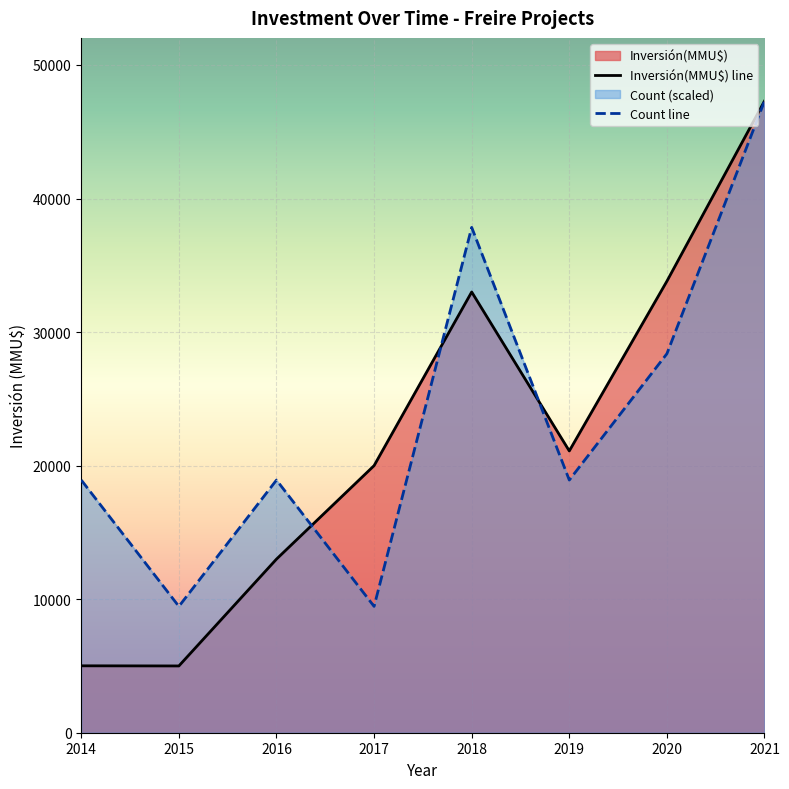

Rank the series at 2017 from lowest to highest value.

Count line, Inversión(MMU$) line